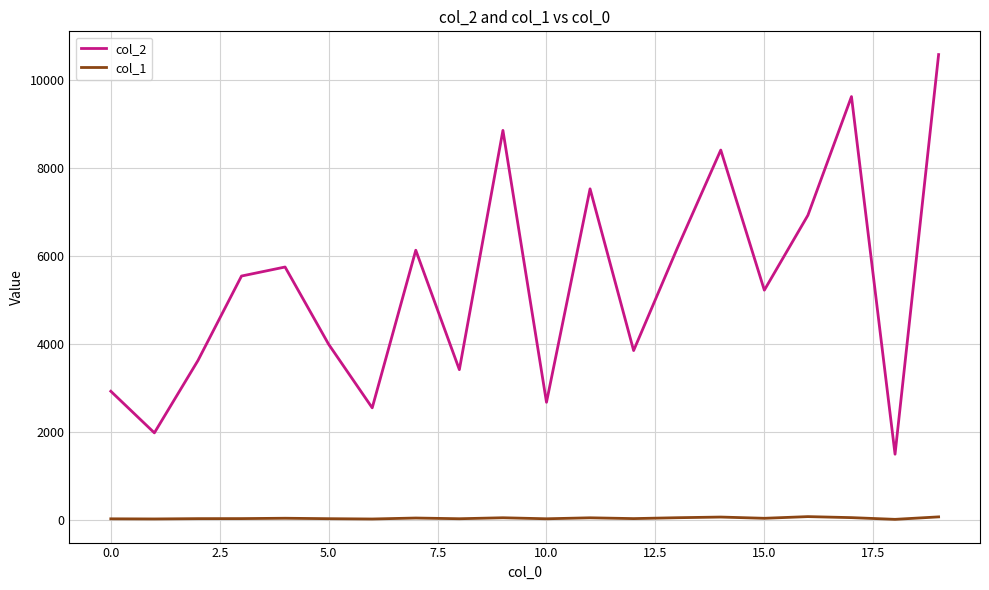

Which series has the widest spread of values?

col_2